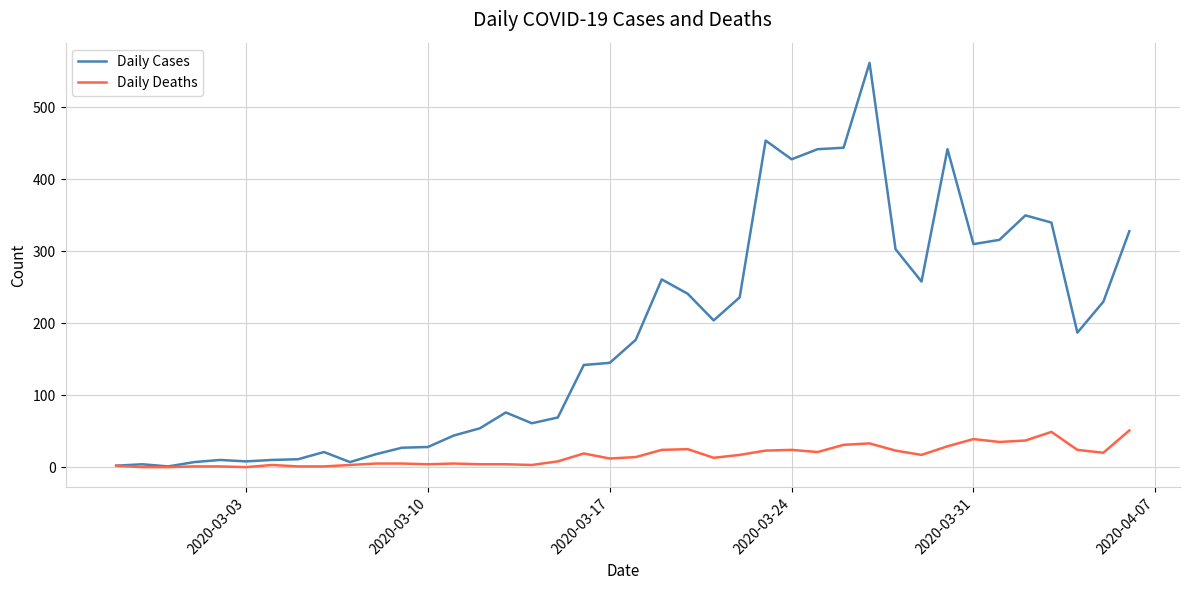

Rank the series by their maximum value, from lowest to highest.

Daily Deaths, Daily Cases